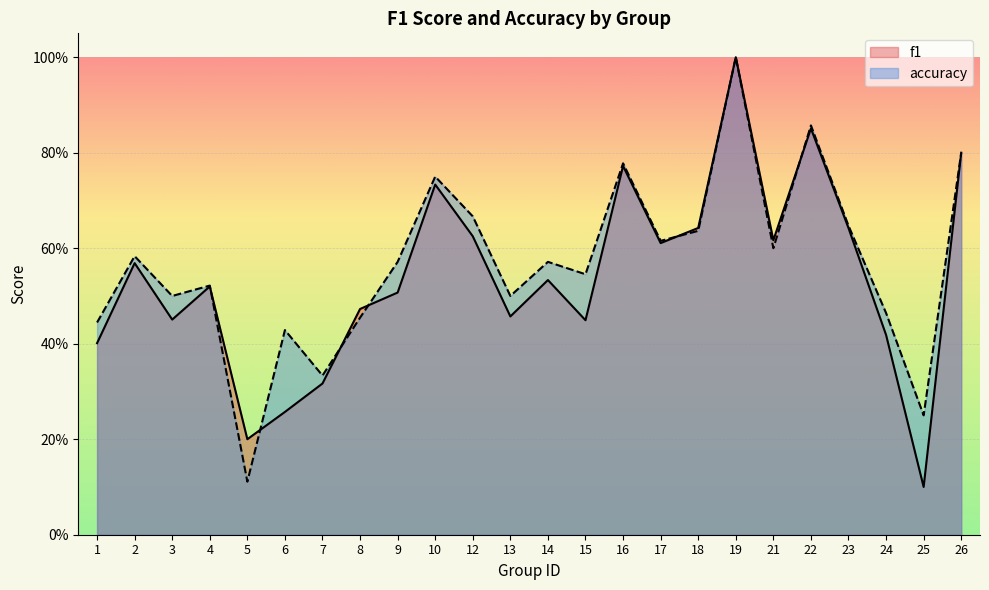

Reading left to right, transcribe all the data shown in this chart.

f1: 1=0.4	2=0.6	3=0.5	4=0.5	5=0.2	6=0.3	7=0.3	8=0.5	9=0.5	10=0.7	12=0.6	13=0.5	14=0.5	15=0.4	16=0.8	17=0.6	18=0.6	19=1.0	21=0.6	22=0.9	23=0.6	24=0.4	25=0.1	26=0.8
accuracy: 1=0.4	2=0.6	3=0.5	4=0.5	5=0.1	6=0.4	7=0.3	8=0.5	9=0.6	10=0.8	12=0.7	13=0.5	14=0.6	15=0.5	16=0.8	17=0.6	18=0.6	19=1.0	21=0.6	22=0.9	23=0.6	24=0.5	25=0.2	26=0.8